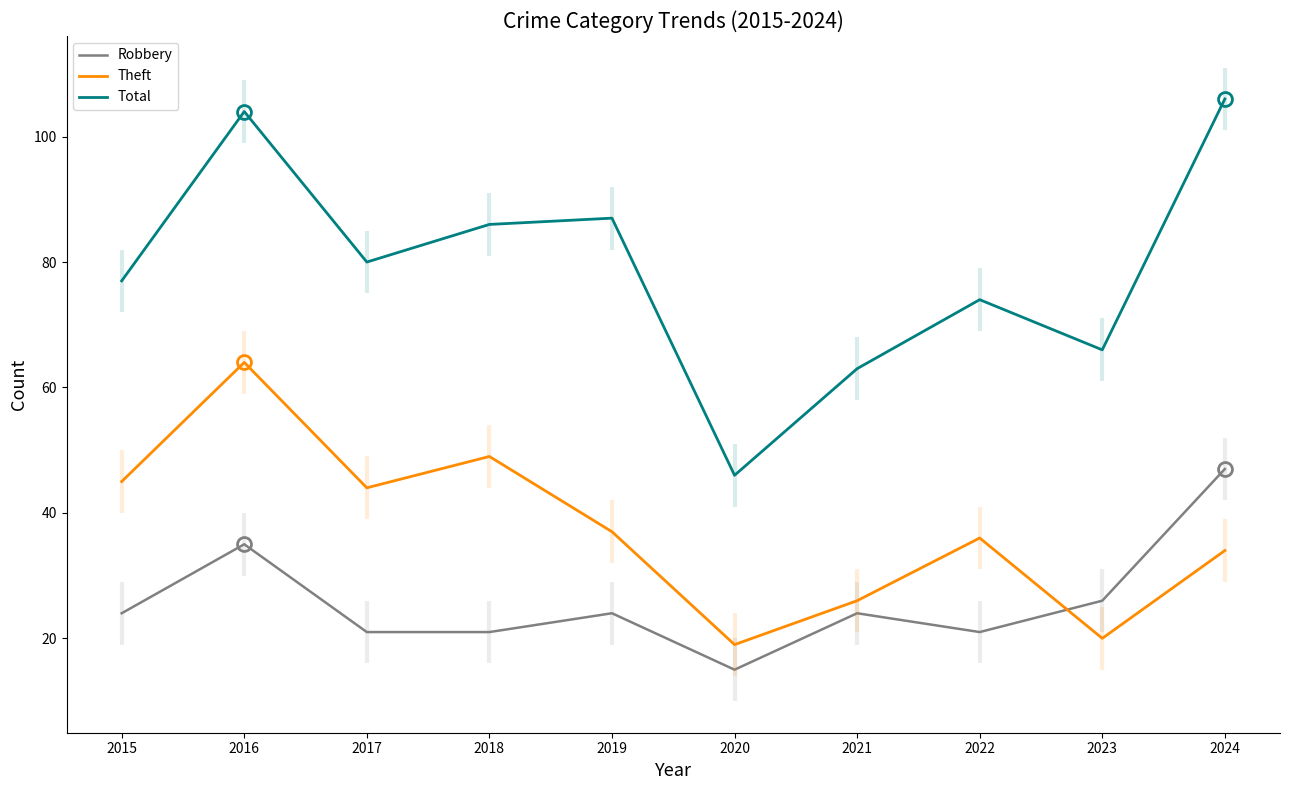

Does the chart display data point markers on the line(s)?

No